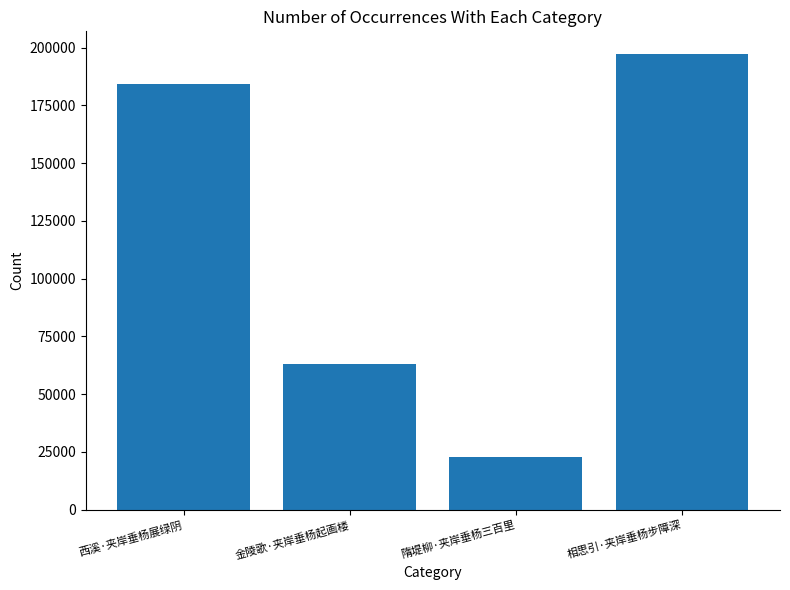

Rank the categories by value from highest to lowest.

相思引·夹岸垂杨步障深, 西溪·夹岸垂杨展绿阴, 金陵歌·夹岸垂杨起画楼, 隋堤柳·夹岸垂杨三百里